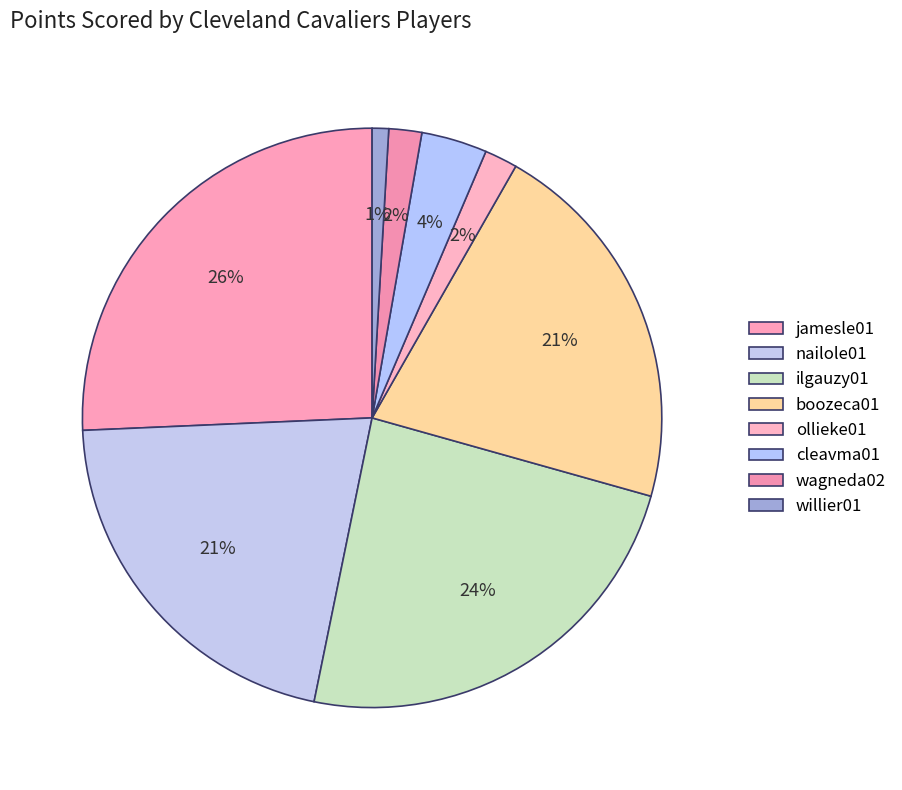

To the nearest percent, what is the difference between the ollieke01 and jamesle01 slice percentages?

24%